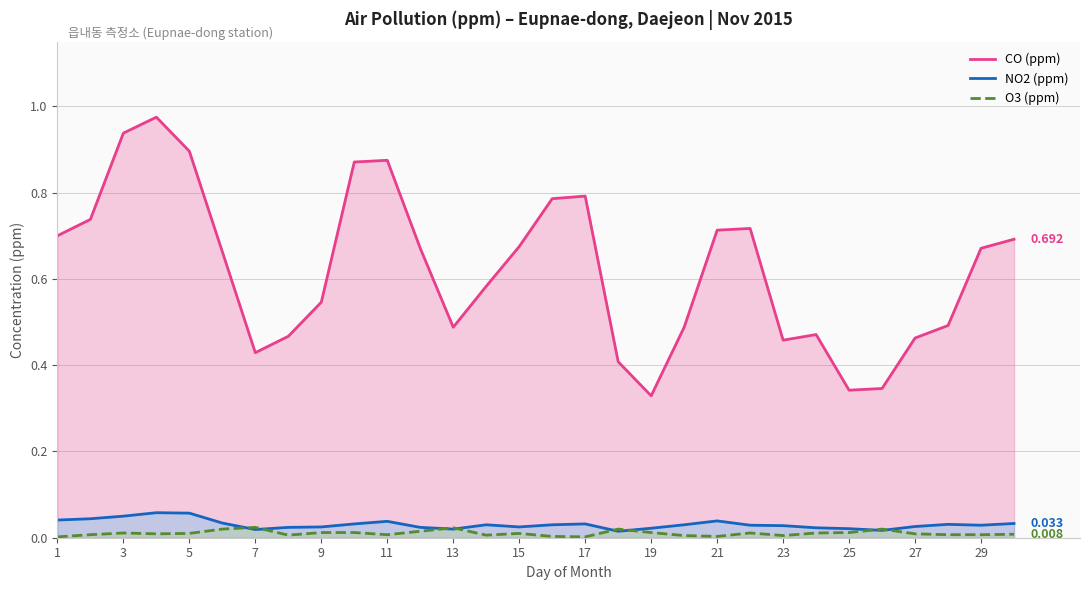

True or false: O3 (ppm) and CO (ppm) intersect in this chart.

False